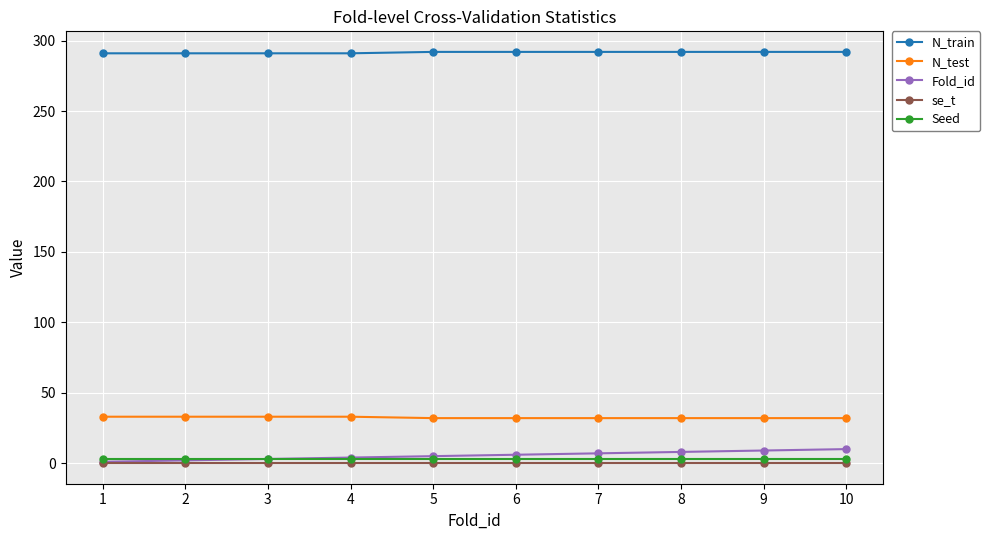

What are all the series names shown in the legend?

N_train, N_test, Fold_id, se_t, Seed